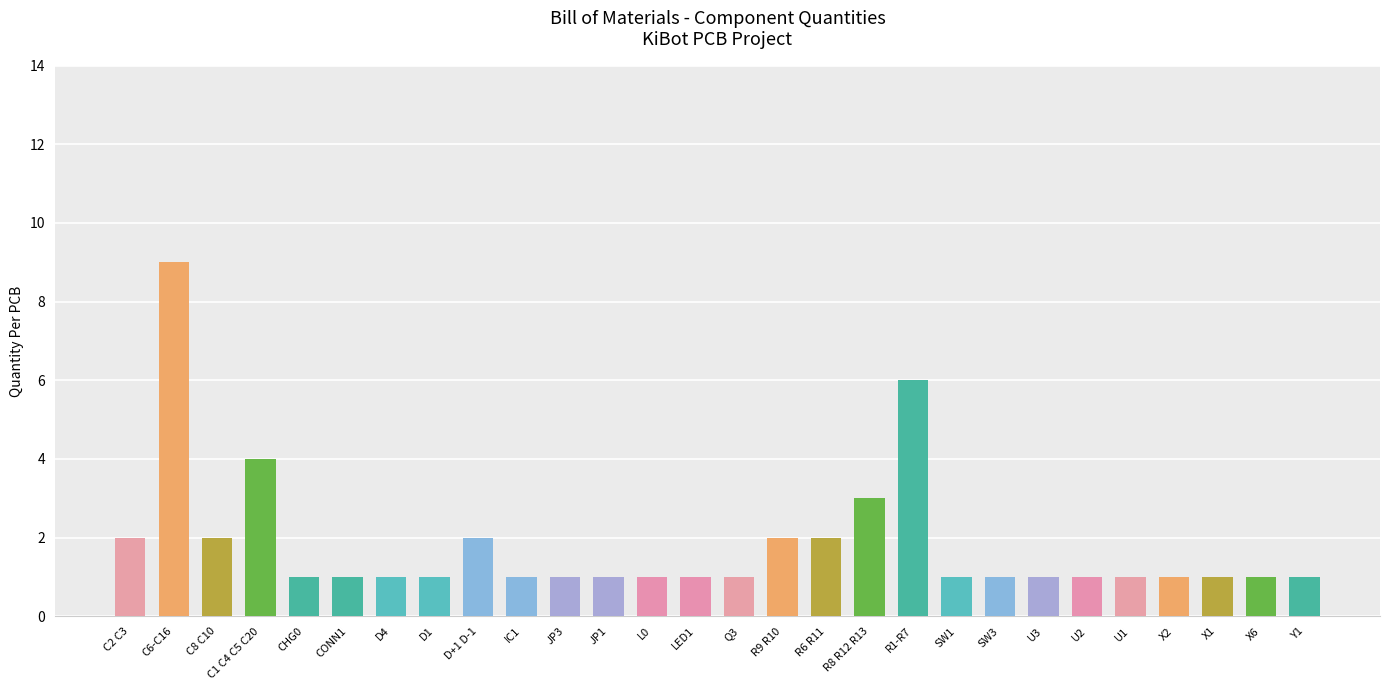

What is the minimum value shown in the chart?

1